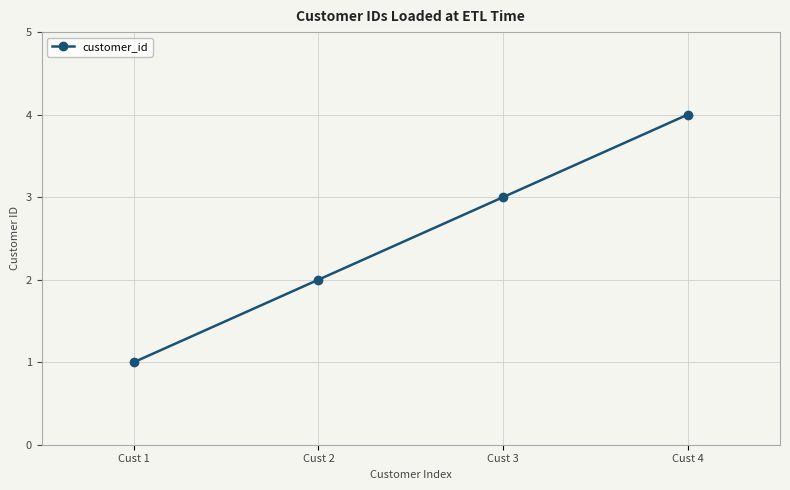

What is the ratio of the value at Cust 2 to the value at Cust 1?

2.0